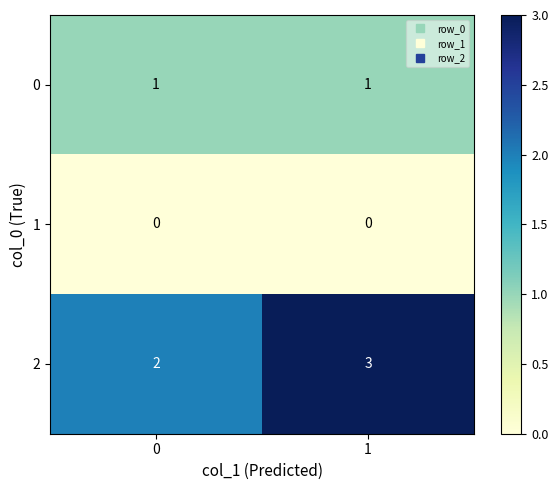

What is the spread (max minus min) of values at 1?

3